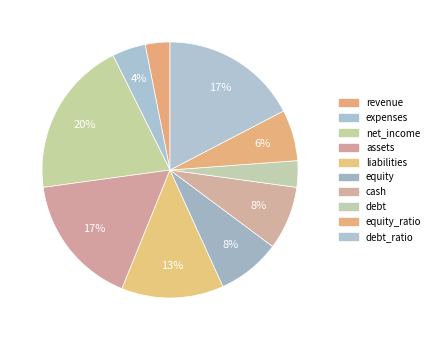

Does liabilities account for over 50% of the chart?

No